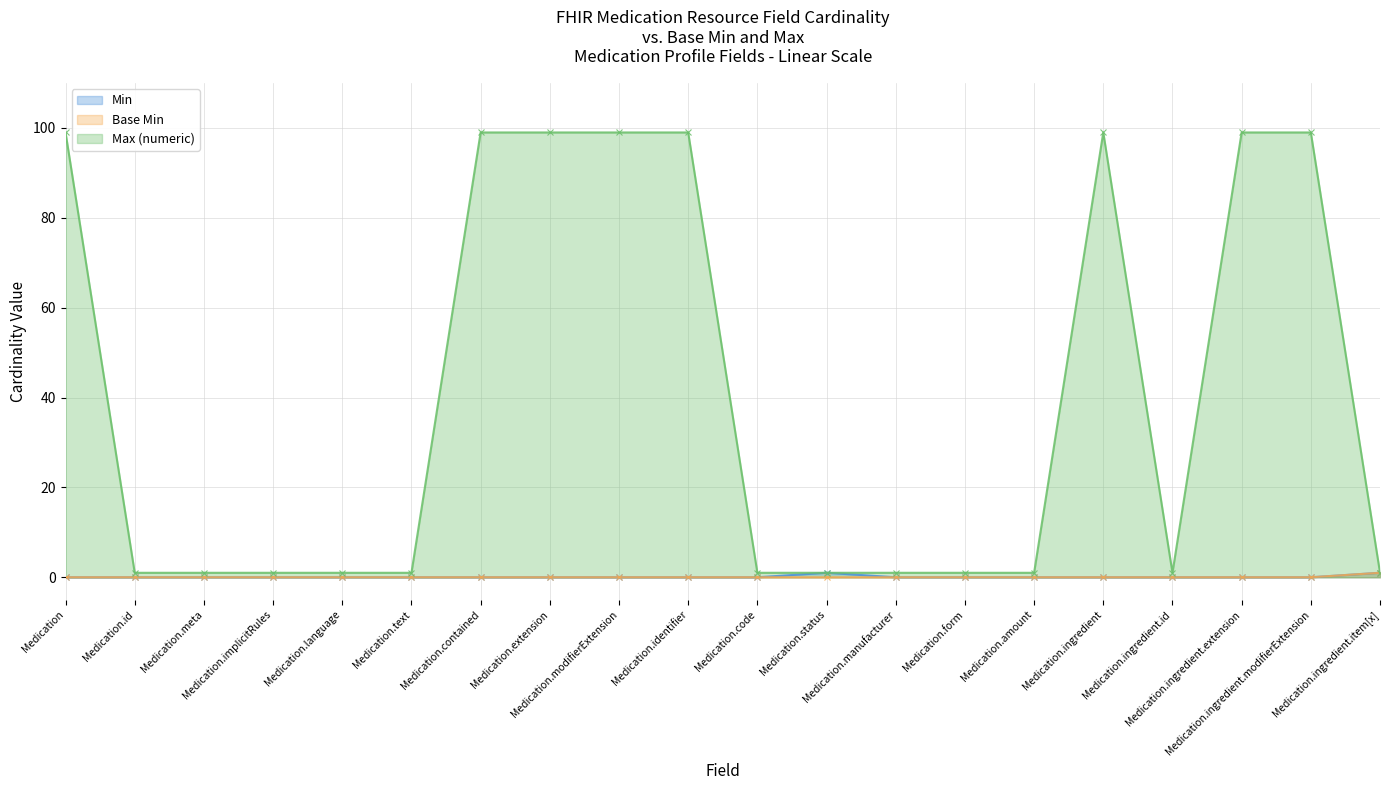

True or false: Max (numeric) and Base Min intersect in this chart.

False